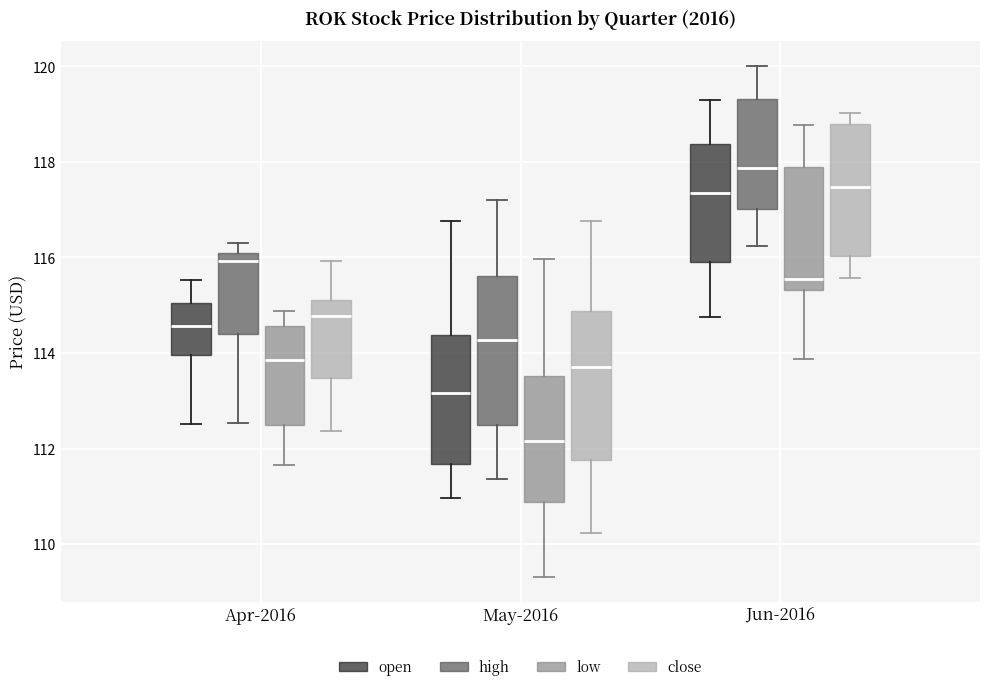

Reading left to right, read every box against the y-axis: the position of its median line, the range the box covers, and the ends of its whiskers. The values are not printed on the chart, so give them approximately, as read against the axis.

Apr-2016 (open): median 114.6, box 114.0 to 115.0, whiskers 112.6 to 115.6
Apr-2016 (high): median 116.0 (just below the box's upper edge), box 114.4 to 116.0, whiskers 112.6 to 116.4
Apr-2016 (low): median 113.8, box 112.6 to 114.6, whiskers 111.6 to 114.8
Apr-2016 (close): median 114.8, box 113.4 to 115.2, whiskers 112.4 to 116.0
May-2016 (open): median 113.2, box 111.6 to 114.4, whiskers 111.0 to 116.8
May-2016 (high): median 114.2, box 112.4 to 115.6, whiskers 111.4 to 117.2
May-2016 (low): median 112.2, box 110.8 to 113.6, whiskers 109.4 to 116.0
May-2016 (close): median 113.8, box 111.8 to 114.8, whiskers 110.2 to 116.8
Jun-2016 (open): median 117.4, box 116.0 to 118.4, whiskers 114.8 to 119.4
Jun-2016 (high): median 117.8, box 117.0 to 119.4, whiskers 116.2 to 120.0
Jun-2016 (low): median 115.6, box 115.4 to 117.8, whiskers 113.8 to 118.8
Jun-2016 (close): median 117.4, box 116.0 to 118.8, whiskers 115.6 to 119.0